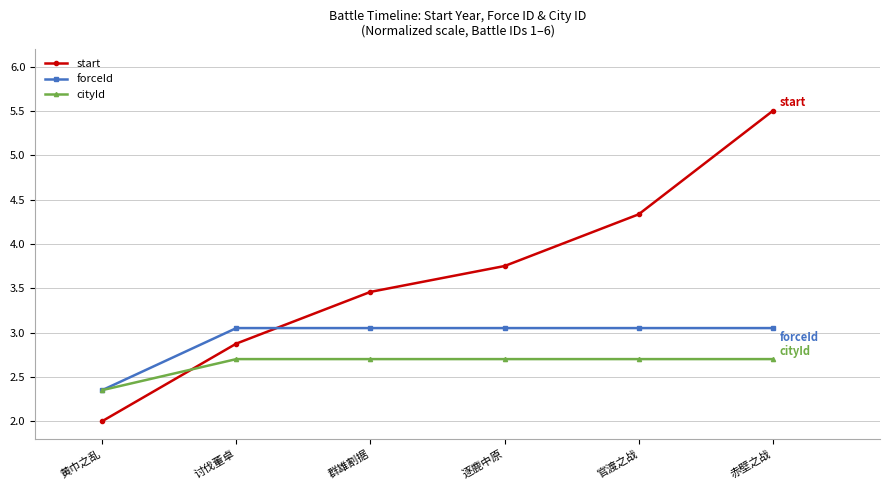

Rank the series by their maximum value, from lowest to highest.

cityId, forceId, start